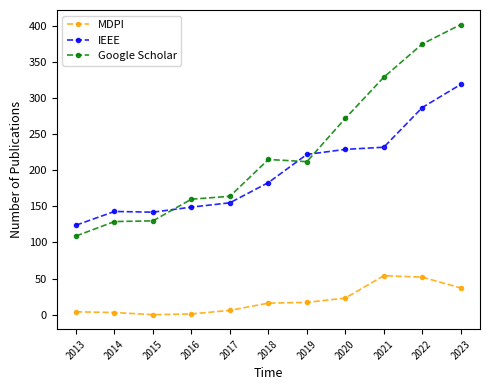

What are all the series names shown in the legend?

MDPI, IEEE, Google Scholar